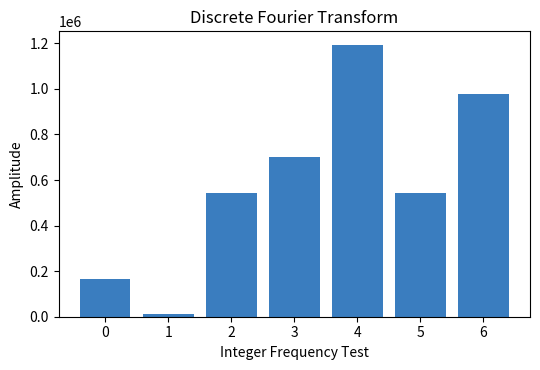

Count the values in the range 165545 to 979276.

5